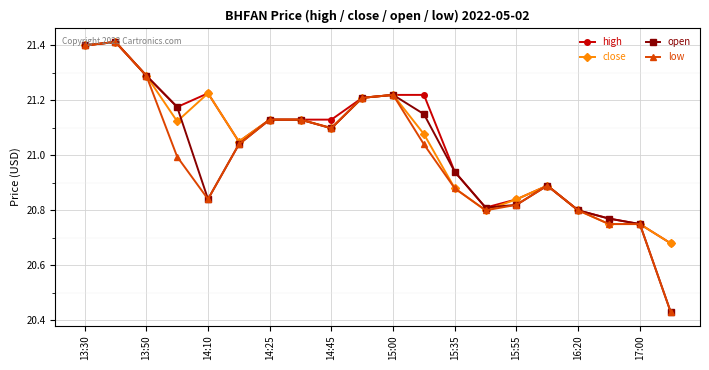

True or false: open has more than 2 points higher than both neighbors.

True